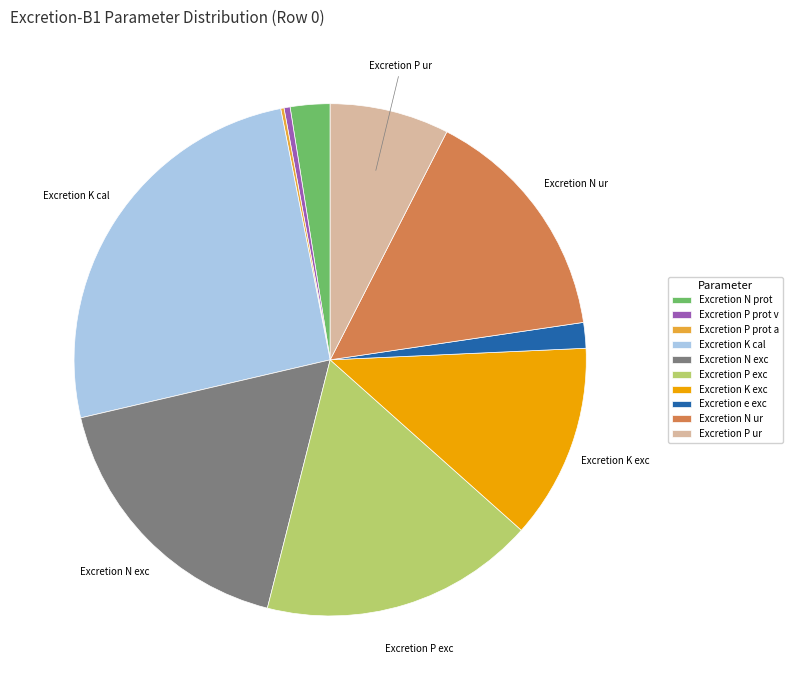

Is it true that Excretion K exc is 12% of the pie?

True